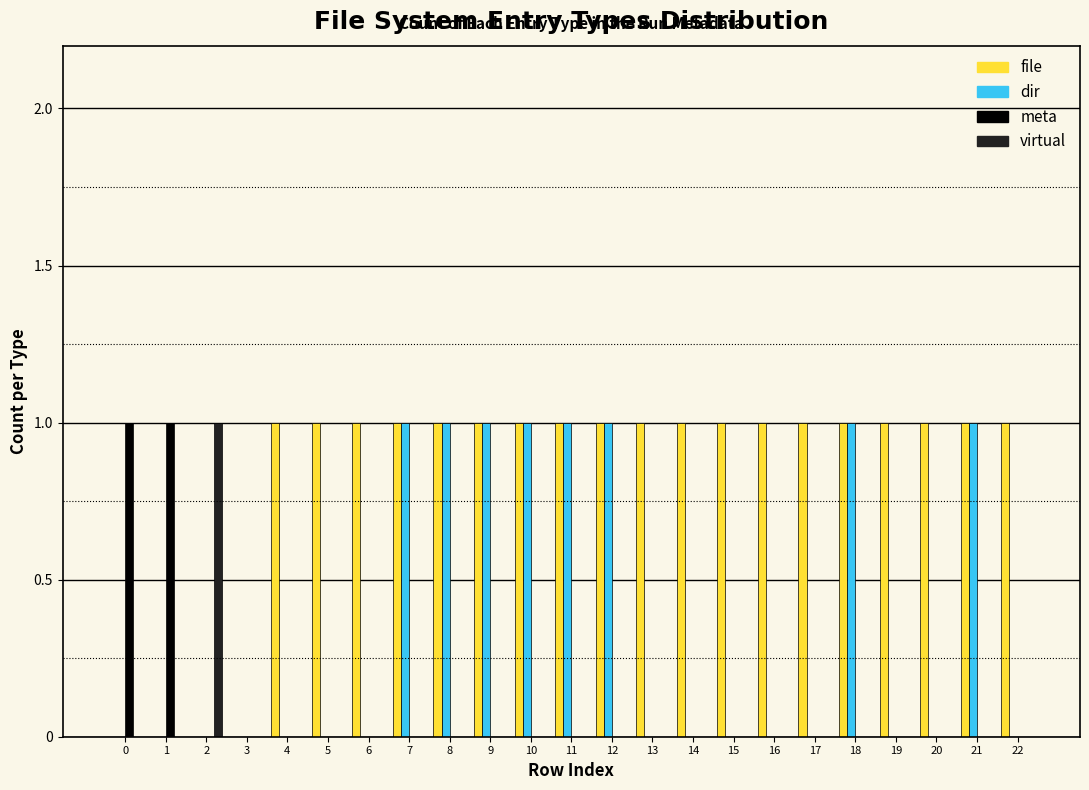

Is the value of file at 12 greater than the value of virtual at 15?

Yes